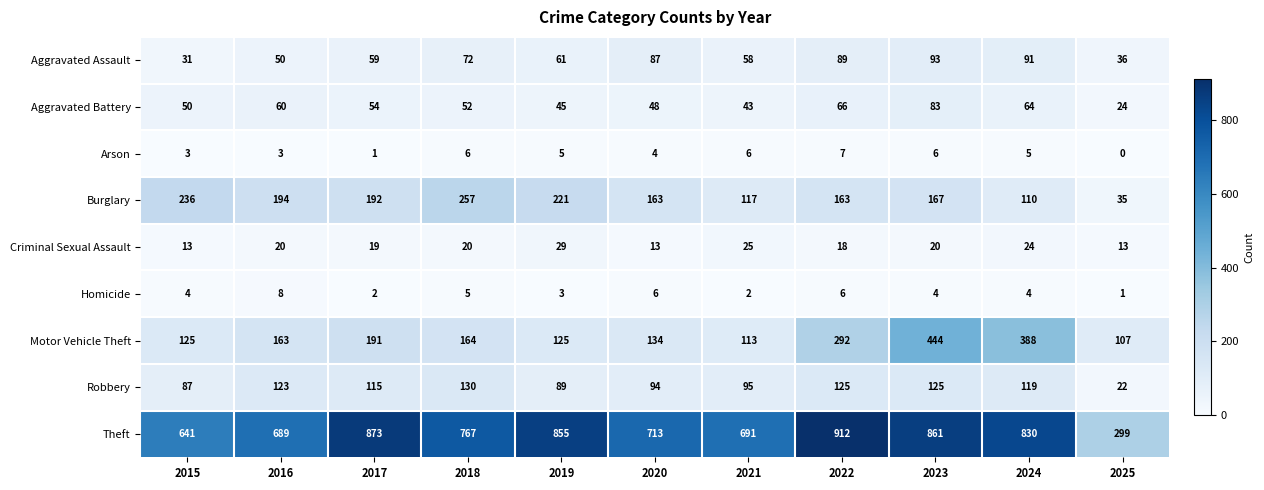

Is it true that Aggravated Assault equals 89 at 2022?

True